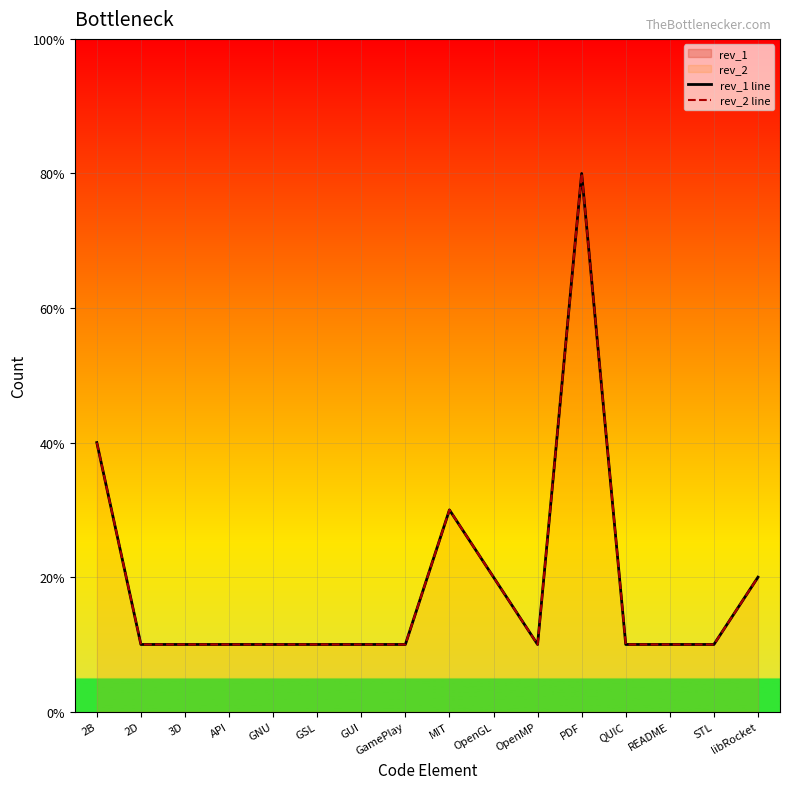

At QUIC, list the series in order from largest to smallest.

rev_1 line, rev_2 line